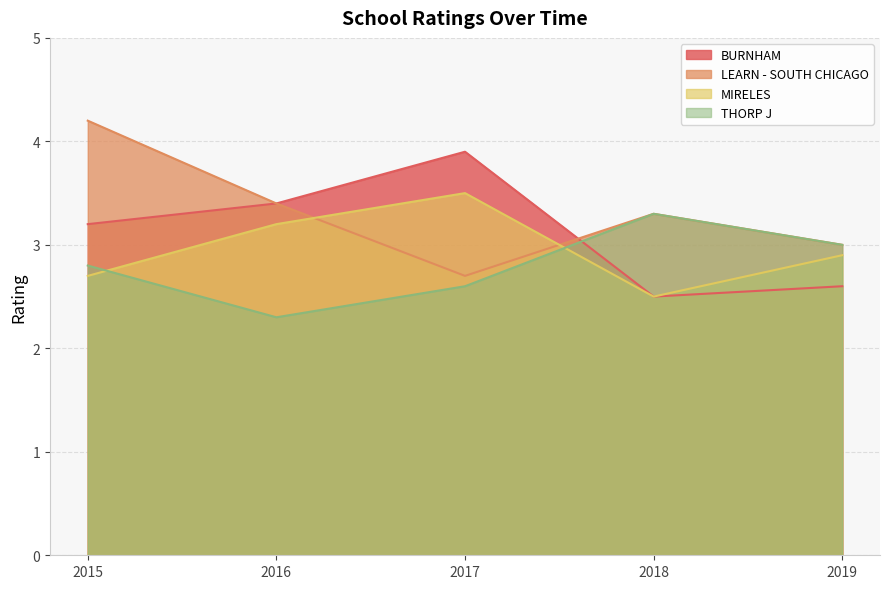

Count the MIRELES values in the range 2 to 3.

3